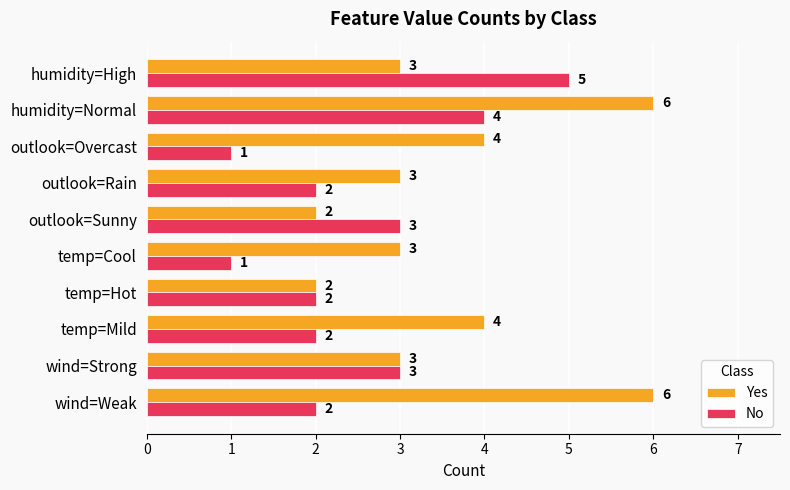

What is the highest value of the No series?

5